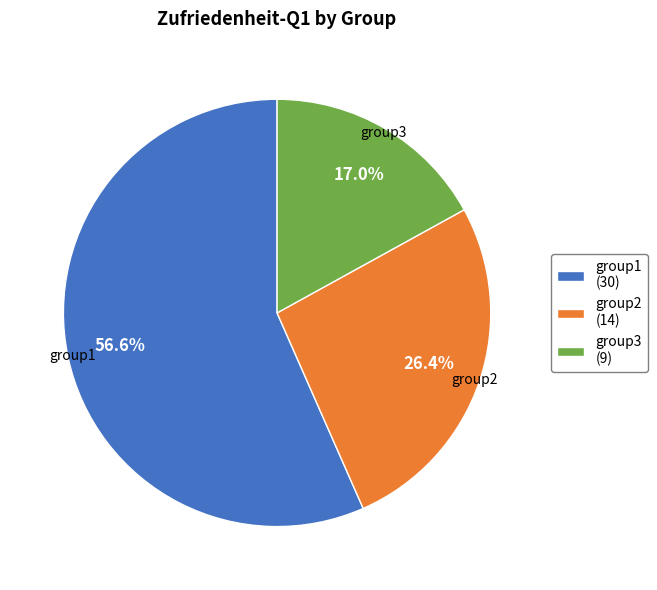

What portion of the pie excludes group3?

83.0%